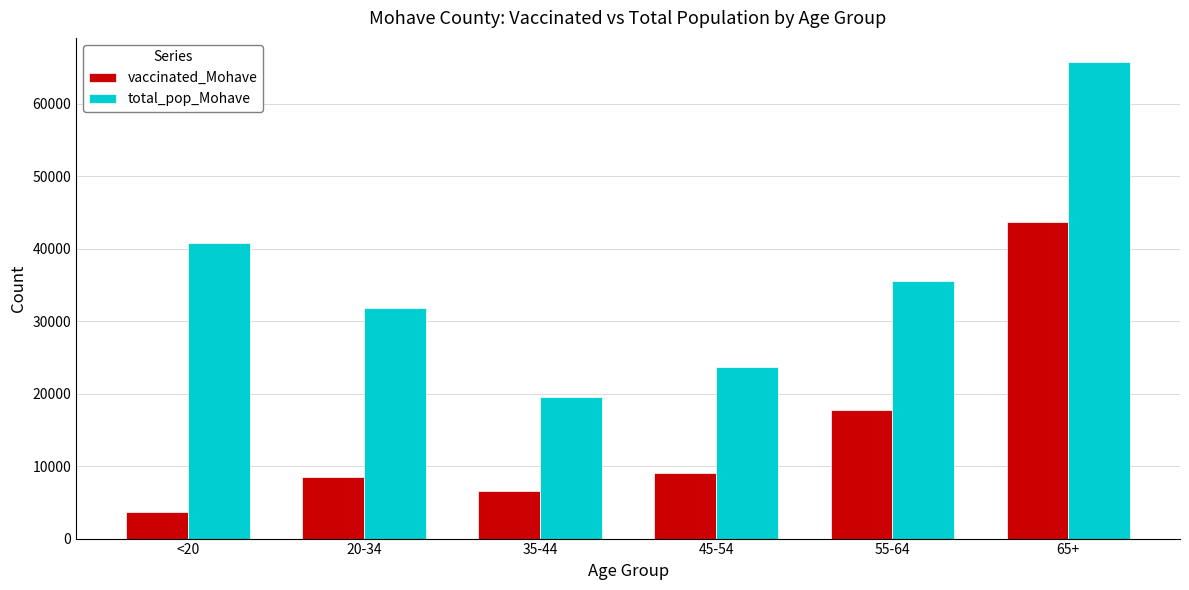

What position from the left is 55-64?

5